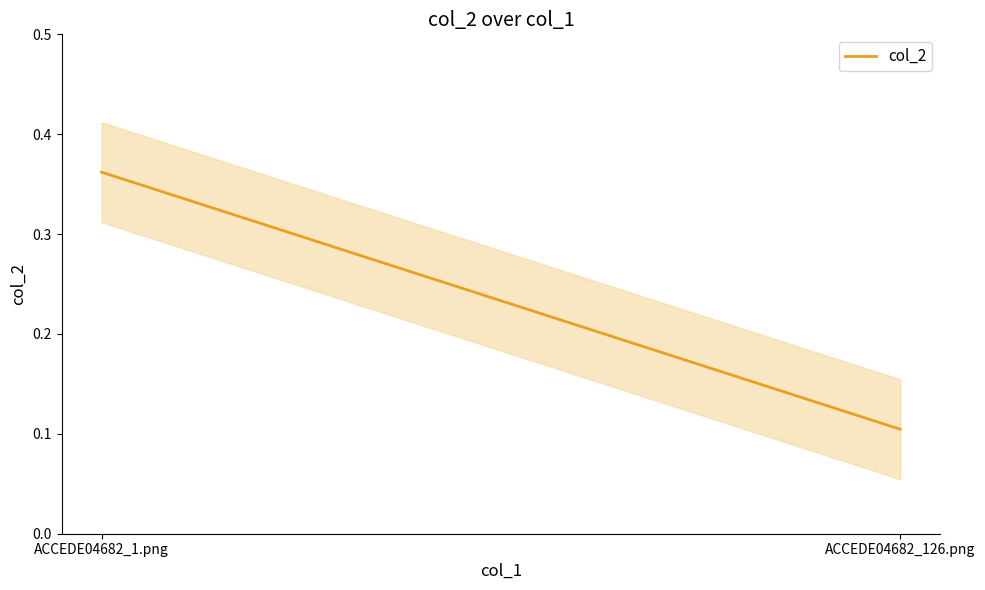

Rank the categories by value from highest to lowest.

ACCEDE04682_1.png, ACCEDE04682_126.png